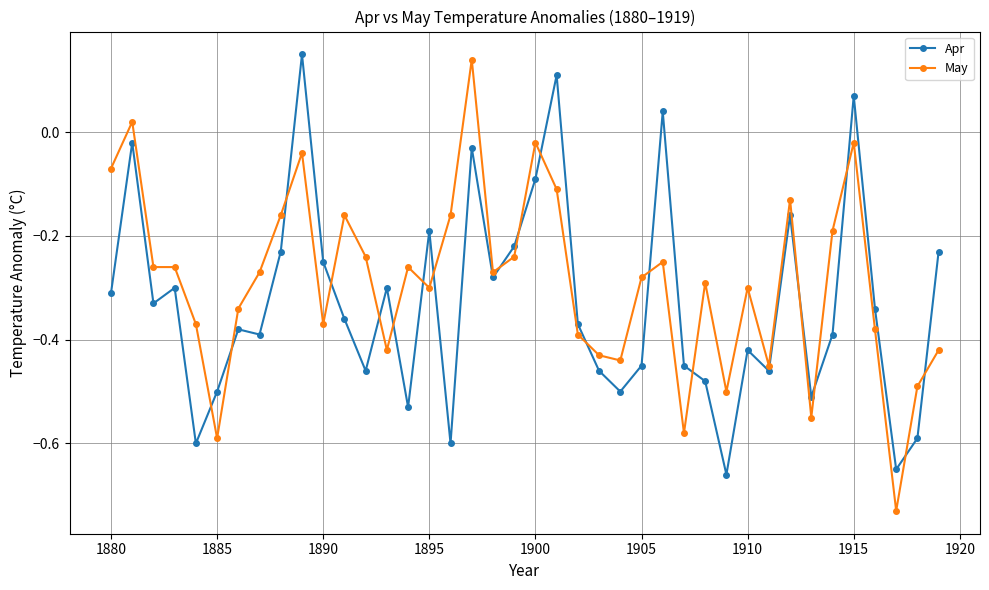

At how many categories does at least one series exceed 0?

6